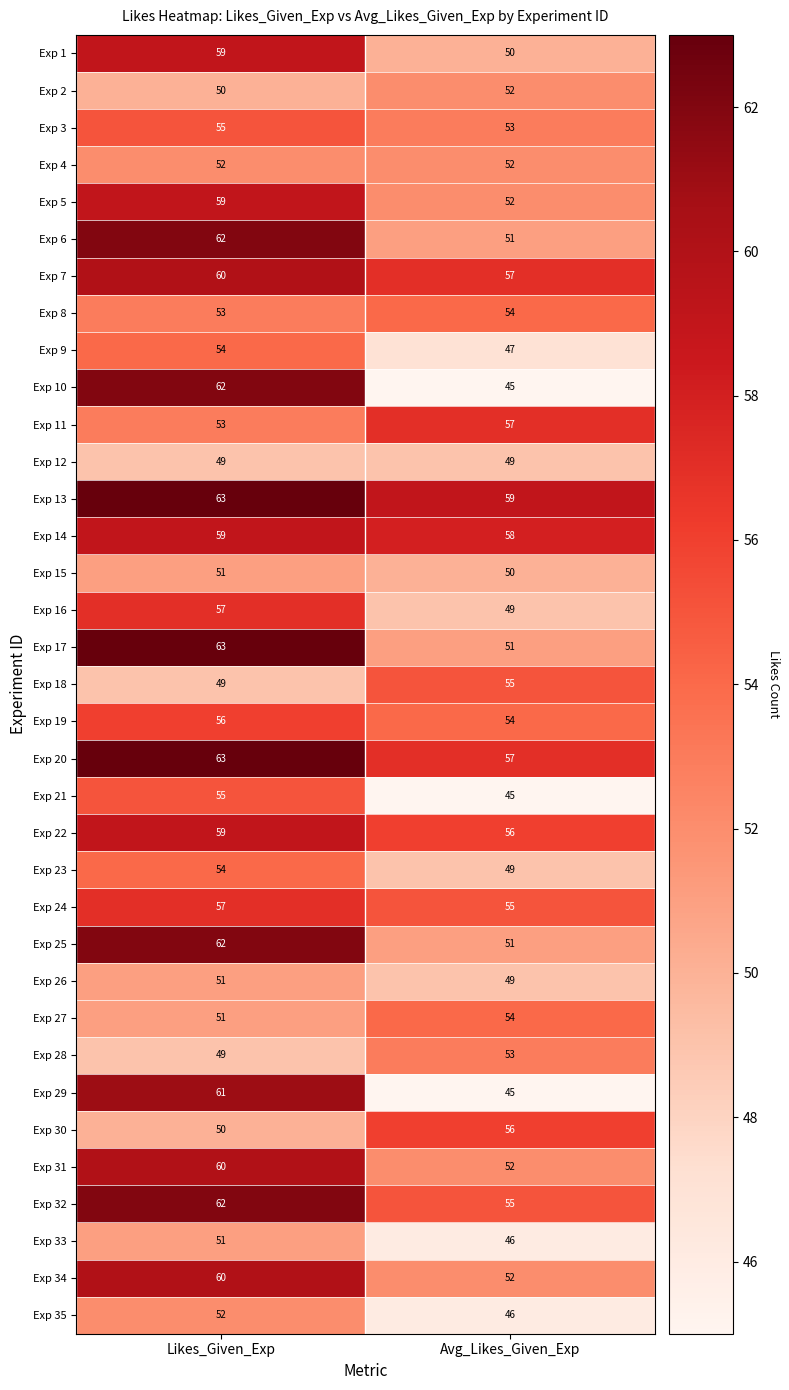

At which label is Exp 7 closest to 58?

Avg_Likes_Given_Exp